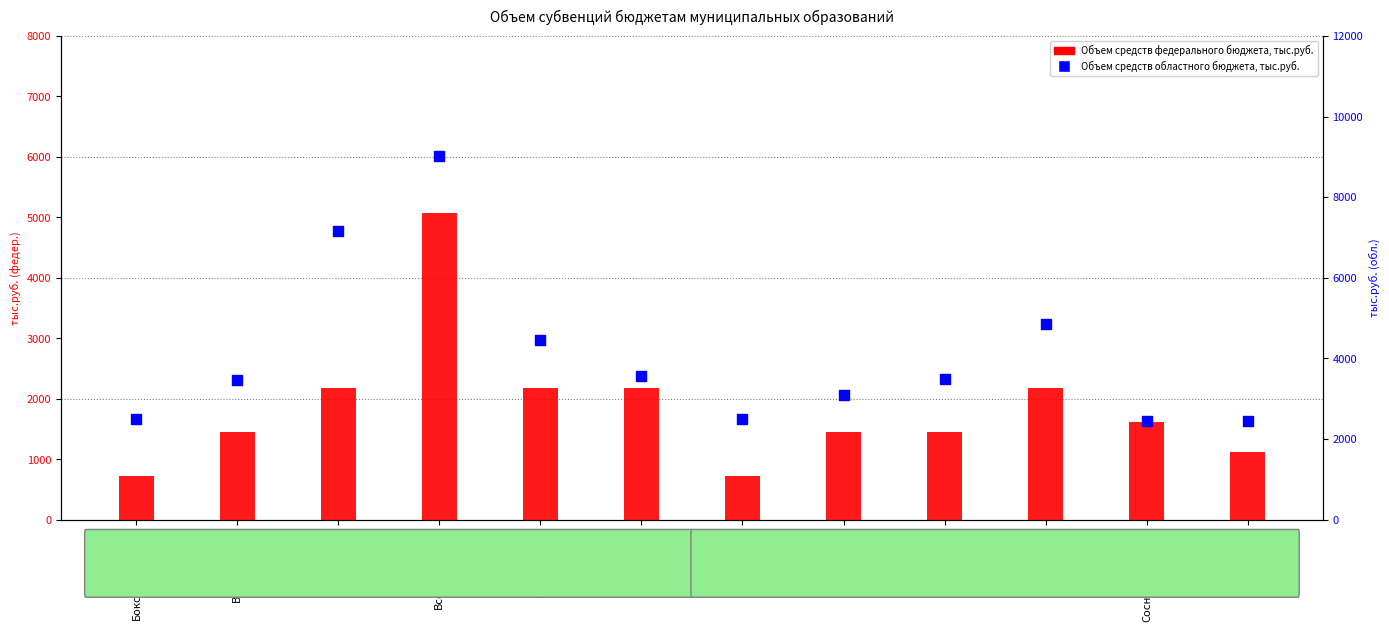

Which series contains the highest Y value?

Объем средств областного бюджета, тыс.руб.